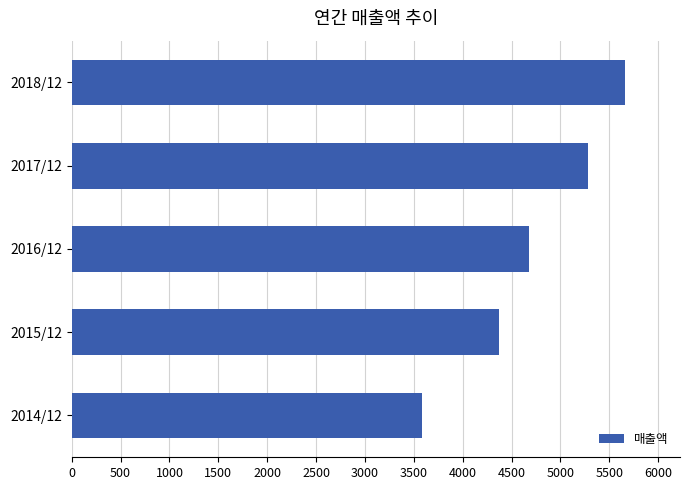

The value at 2014/12 is 3587. True or false?

True